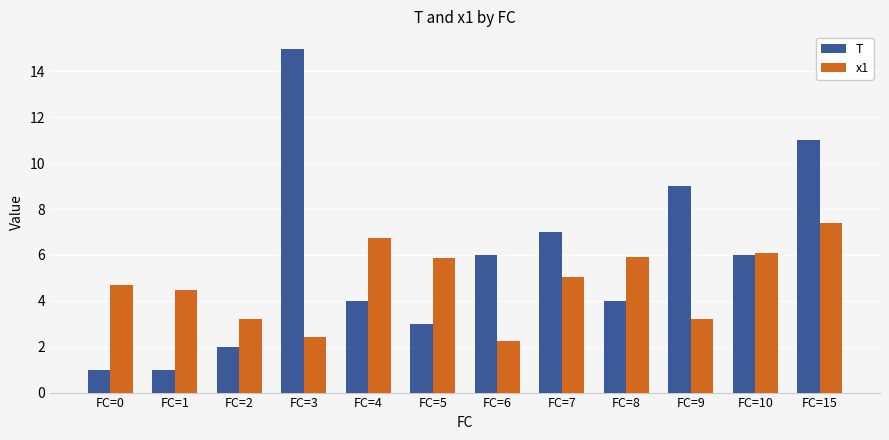

Reading right to left, what are all the values shown in this chart?

T: 11.0	6.0	9.0	4.0	7.0	6.0	3.0	4.0	15.0	2.0	1.0	1.0
x1: 7.4	6.1	3.2	5.9	5.0	2.3	5.9	6.7	2.4	3.2	4.5	4.7